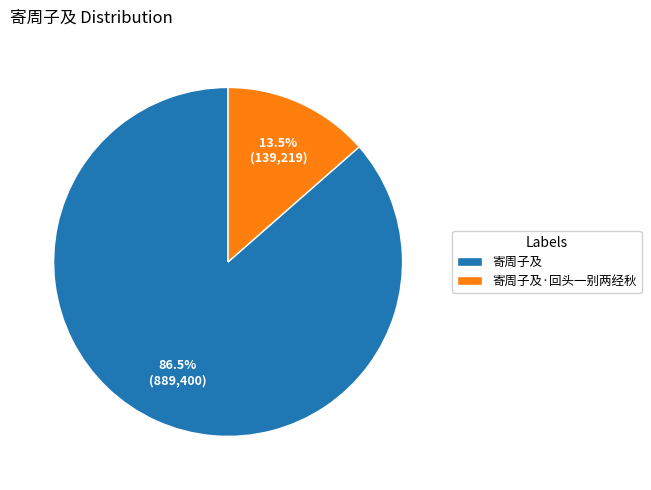

How many slices are in this pie chart?

2